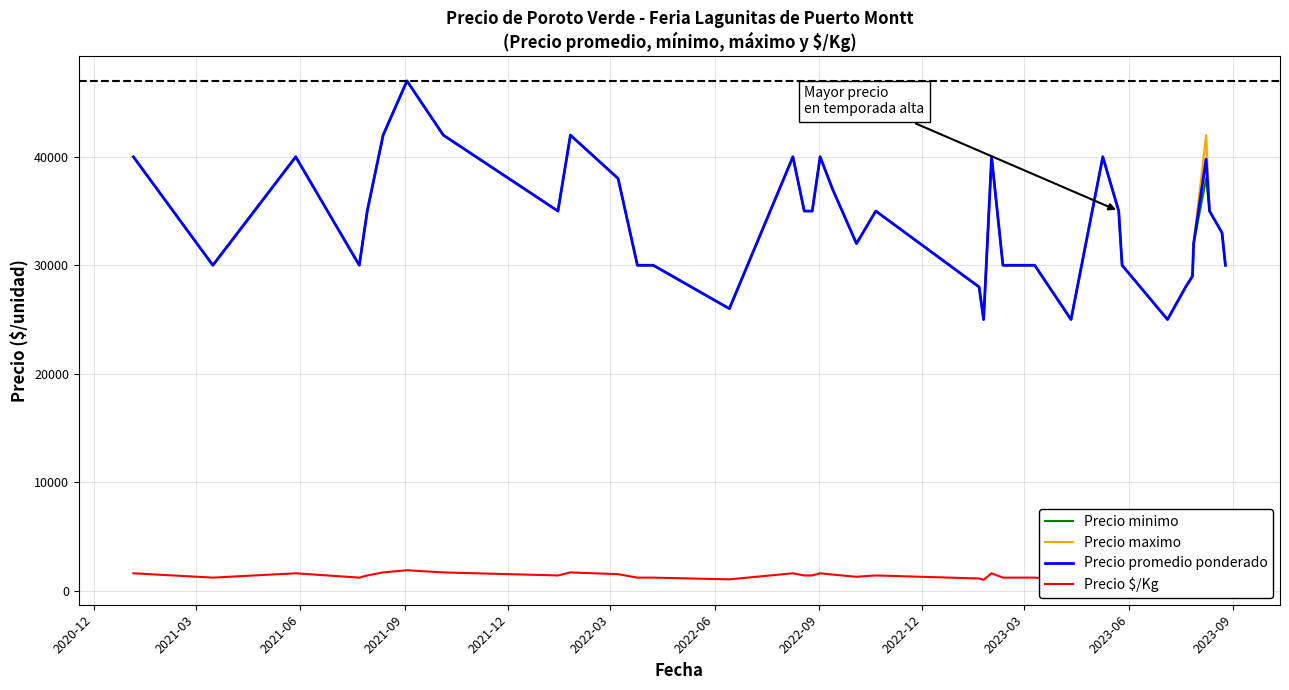

What is the difference between the second highest and minimum values in the Precio $/Kg series?

680